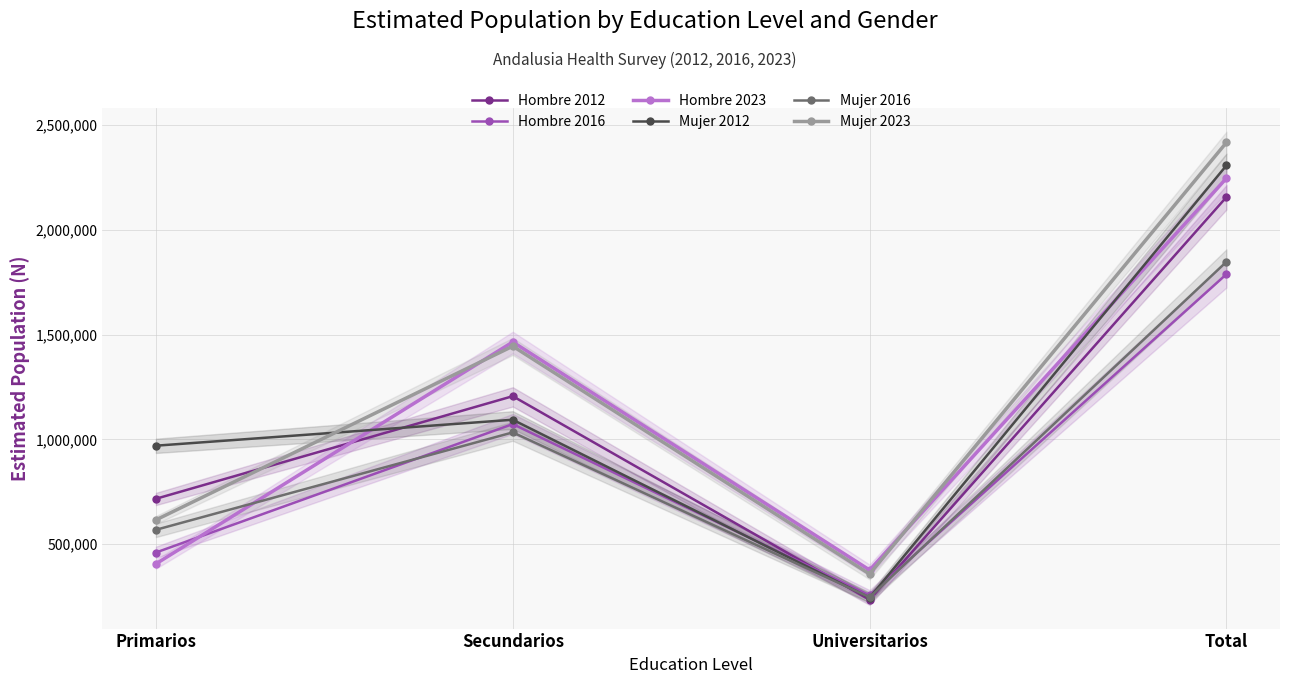

Where is the first local maximum for Hombre 2023?

Secundarios